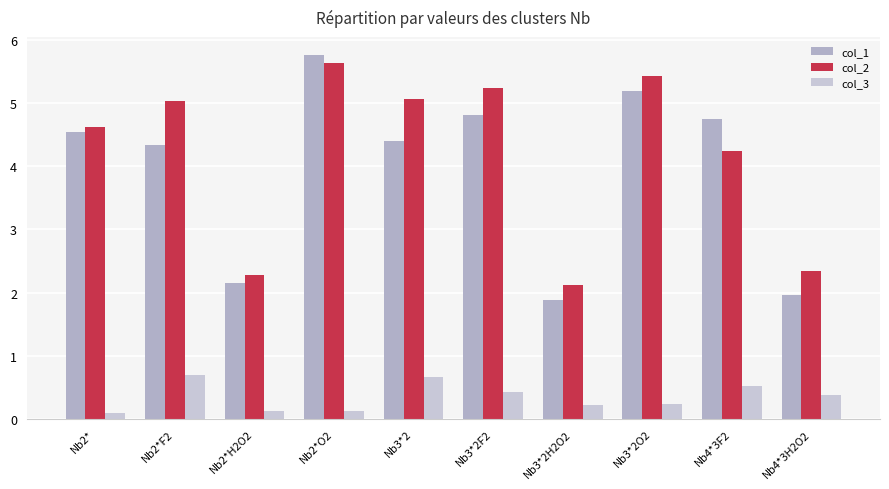

List the labels in order of col_1 value, smallest first.

Nb3*2H2O2, Nb4*3H2O2, Nb2*H2O2, Nb2*F2, Nb3*2, Nb2*, Nb4*3F2, Nb3*2F2, Nb3*2O2, Nb2*O2